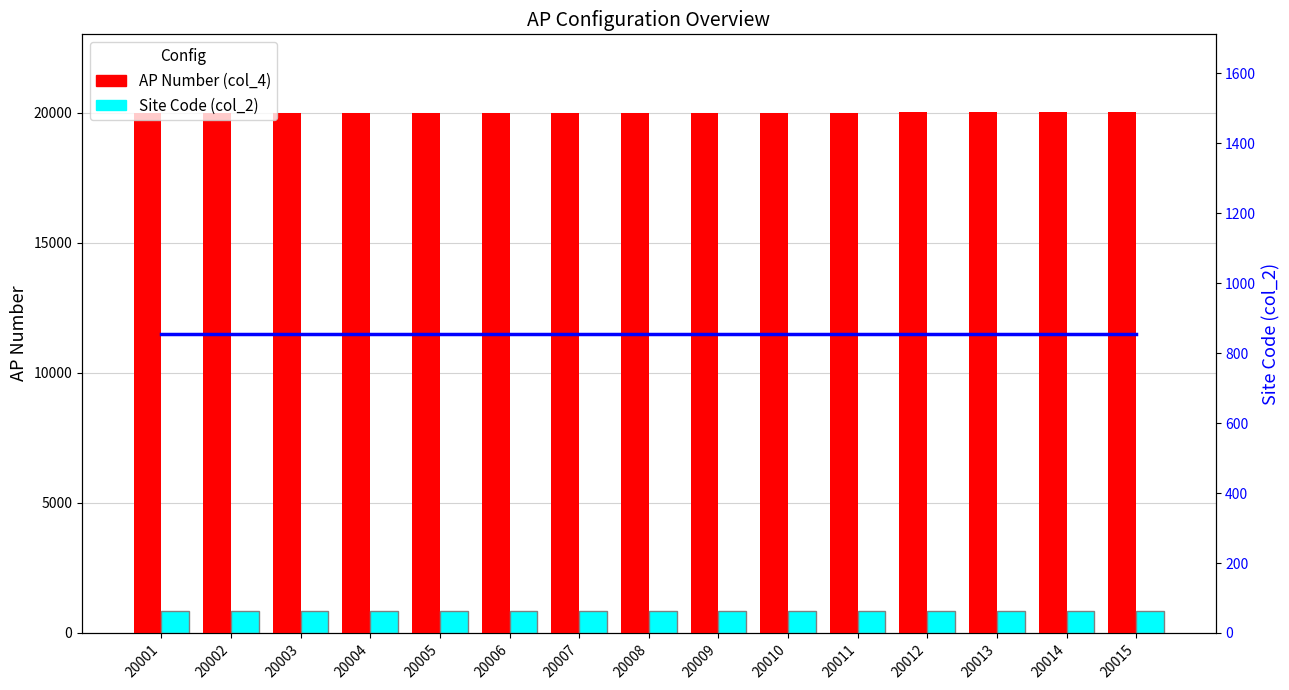

How many values in the AP Number (col_4) series are below 20008?

7